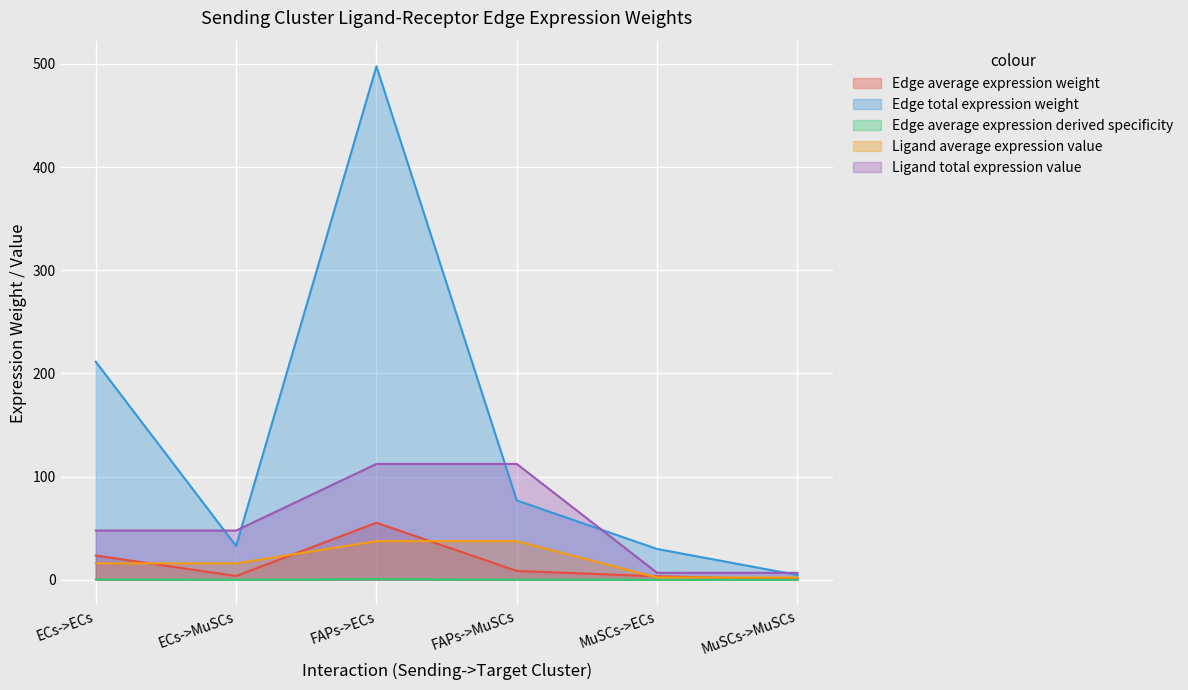

What are all the series names shown in the legend?

Edge average expression weight, Edge total expression weight, Edge average expression derived specificity, Ligand average expression value, Ligand total expression value